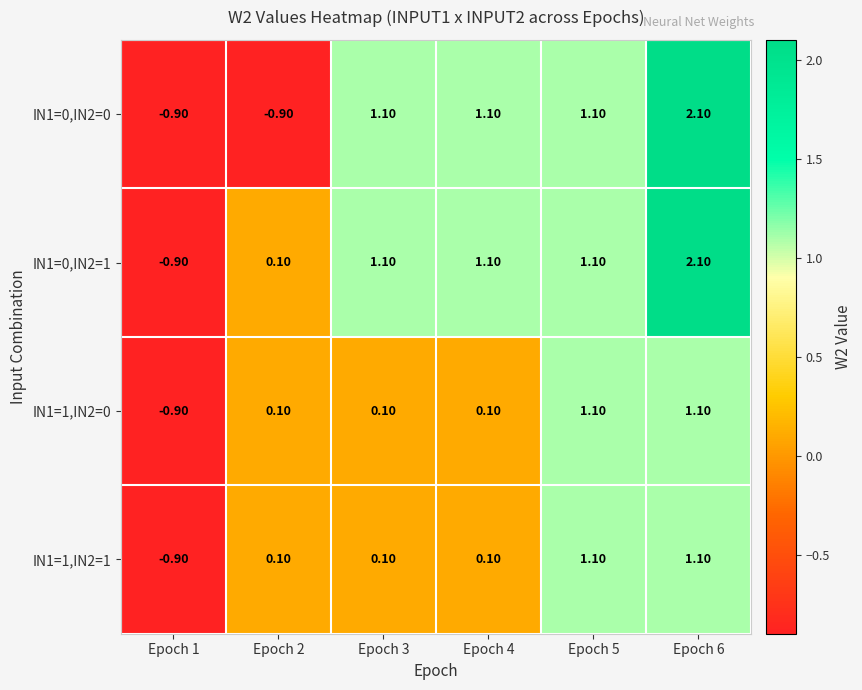

Count the number of data series in this chart.

4